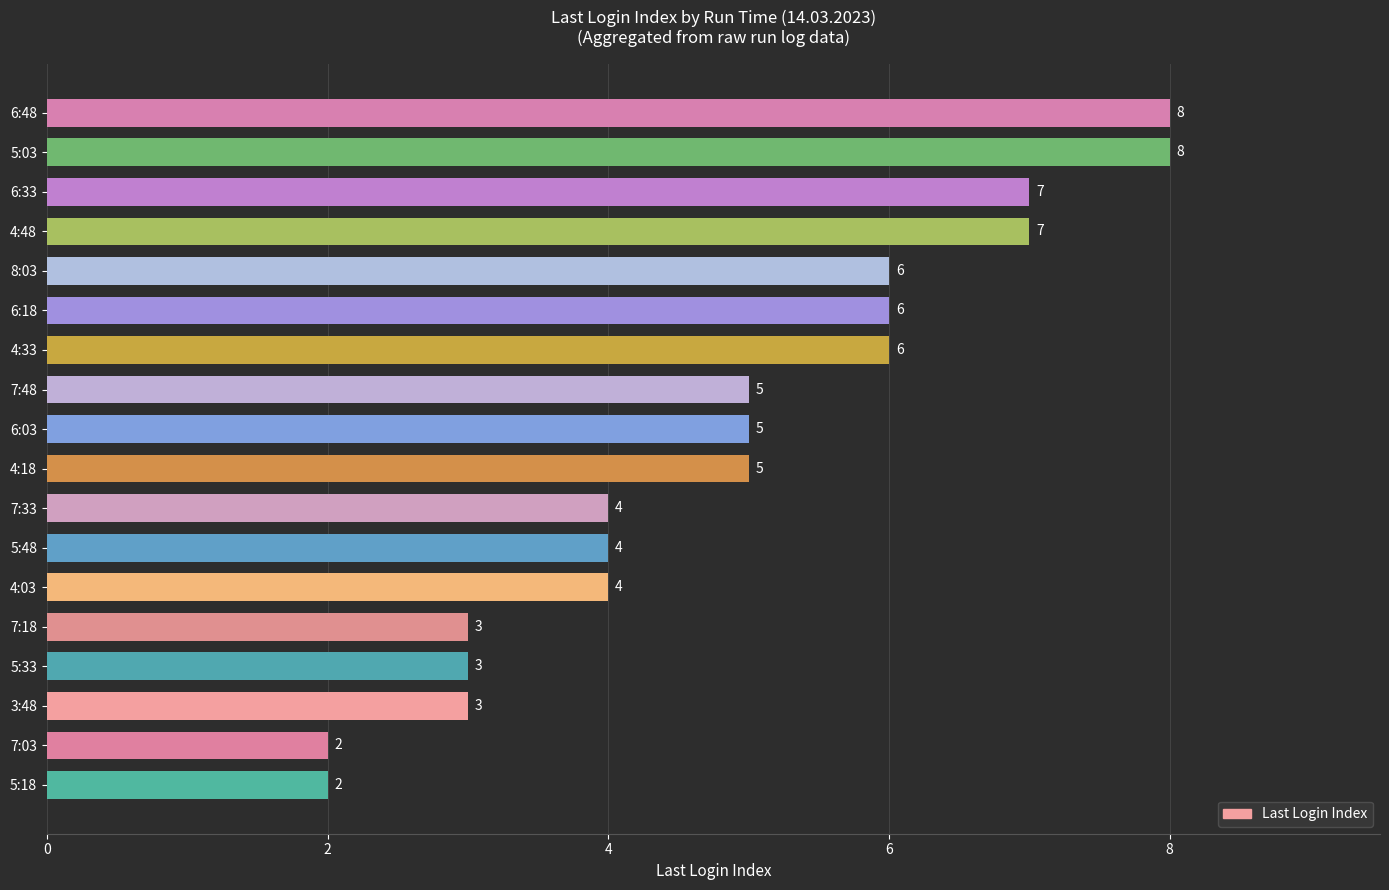

Count the values in the range 3 to 6.

12